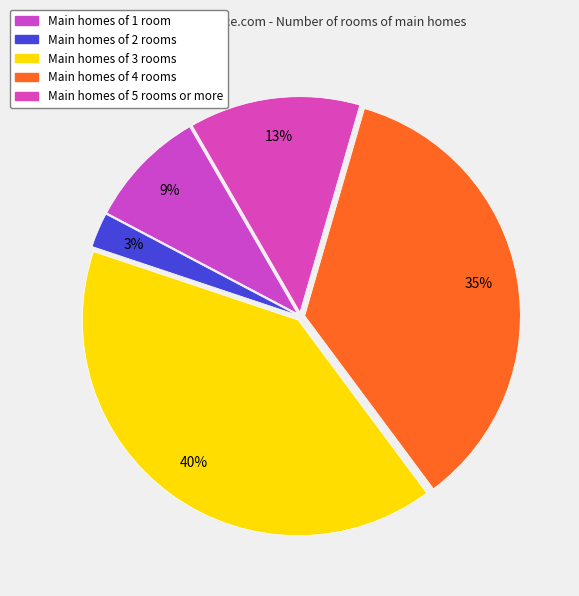

How many segments does this pie chart have?

5